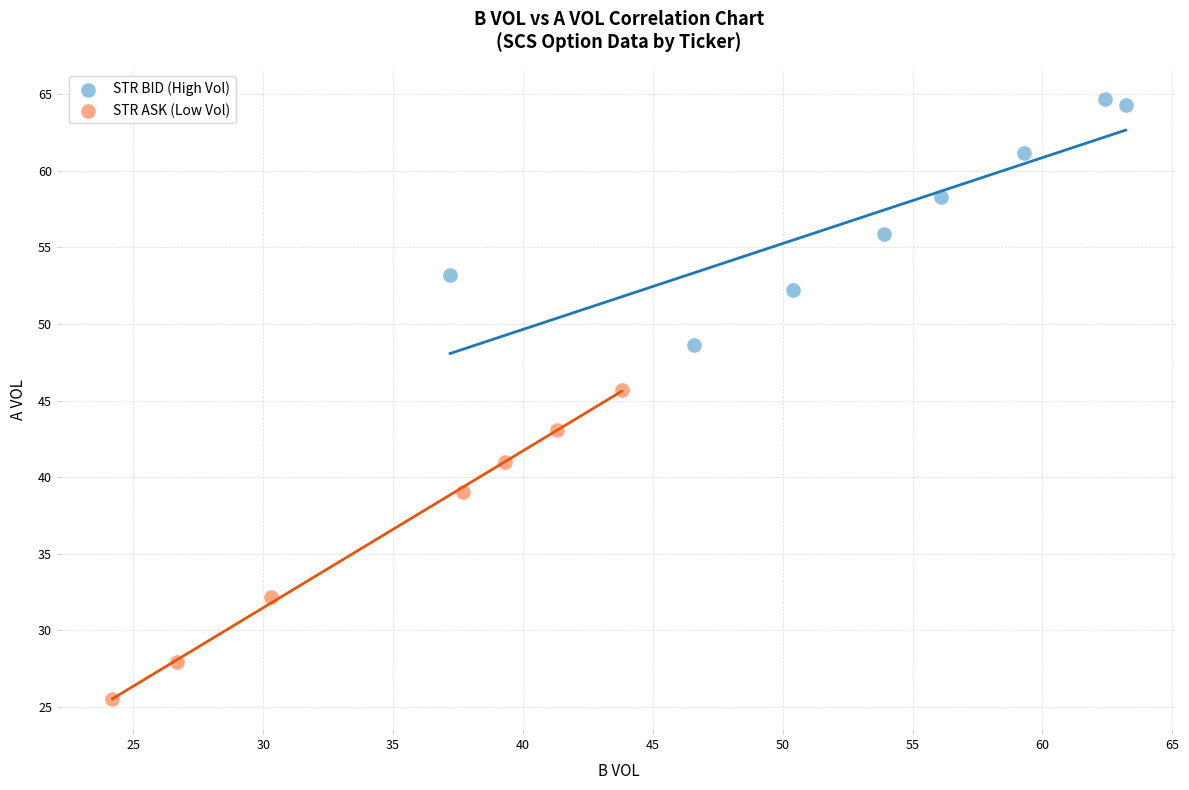

What are all the series names shown in the legend?

STR BID (High Vol), STR ASK (Low Vol)